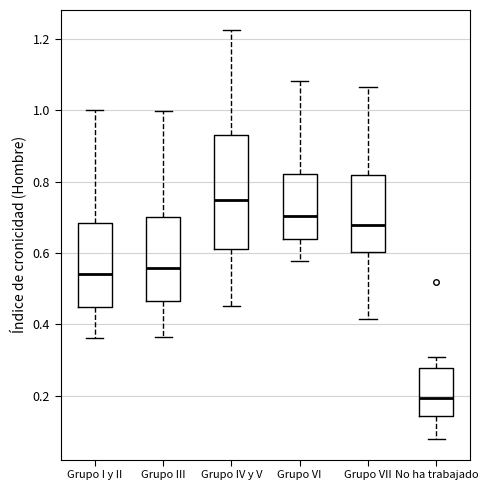

Where does the median line of the box for Grupo I y II sit on the y-axis? The values are not printed on the chart, so give them approximately, as read against the axis.

0.54